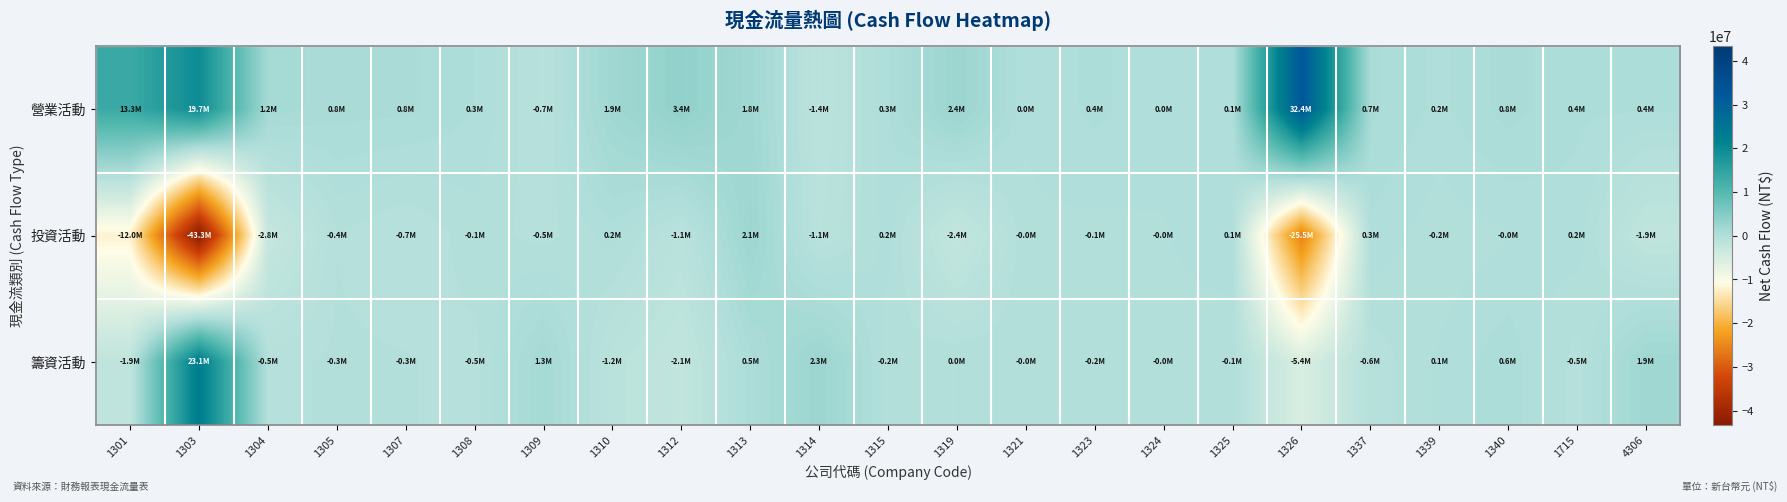

Which series changed the most between 1321 and 1340?

營業活動